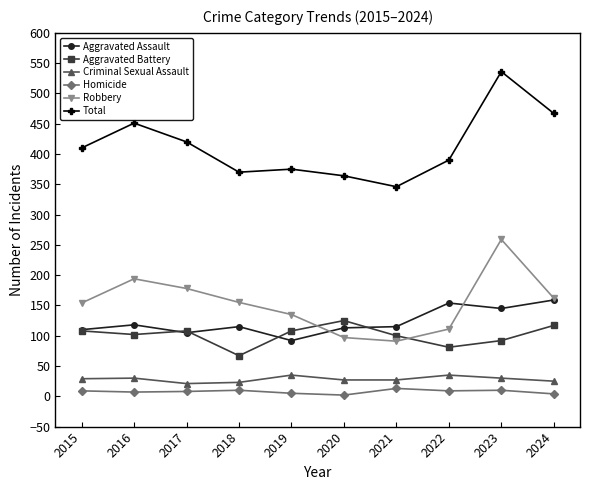

At 2021, list the series in order from largest to smallest.

Total, Aggravated Assault, Aggravated Battery, Robbery, Criminal Sexual Assault, Homicide